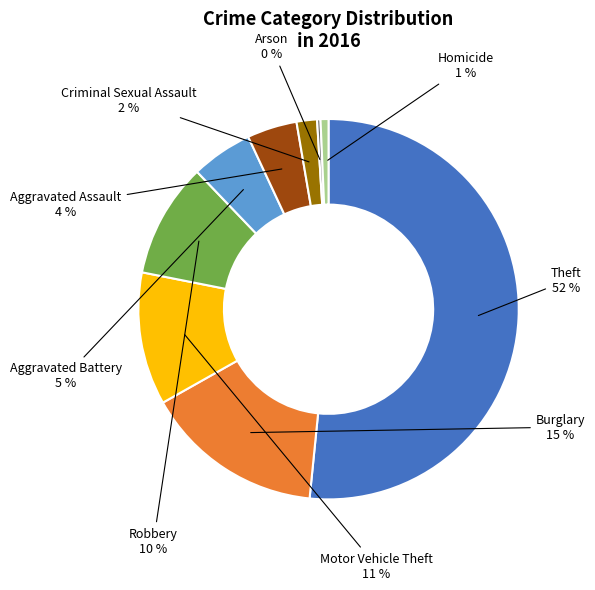

Approximately how many times larger is the value at Aggravated Battery compared to Burglary?

0.3